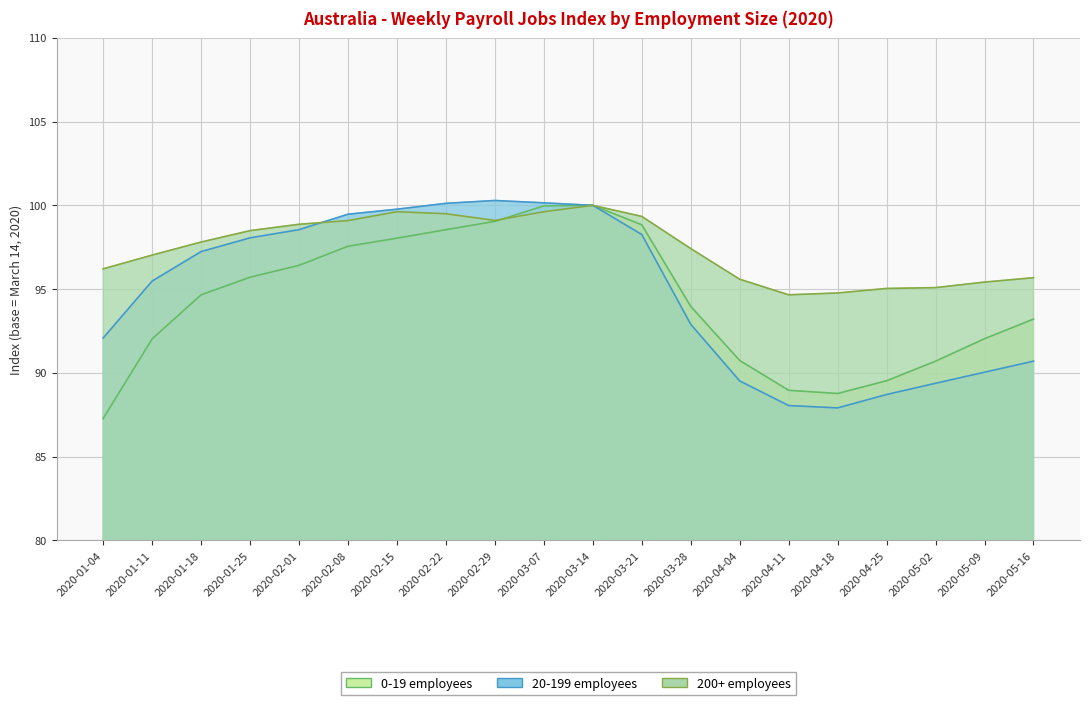

The value of 0-19 employees at 2020-02-01 is 96.4. True or false?

True